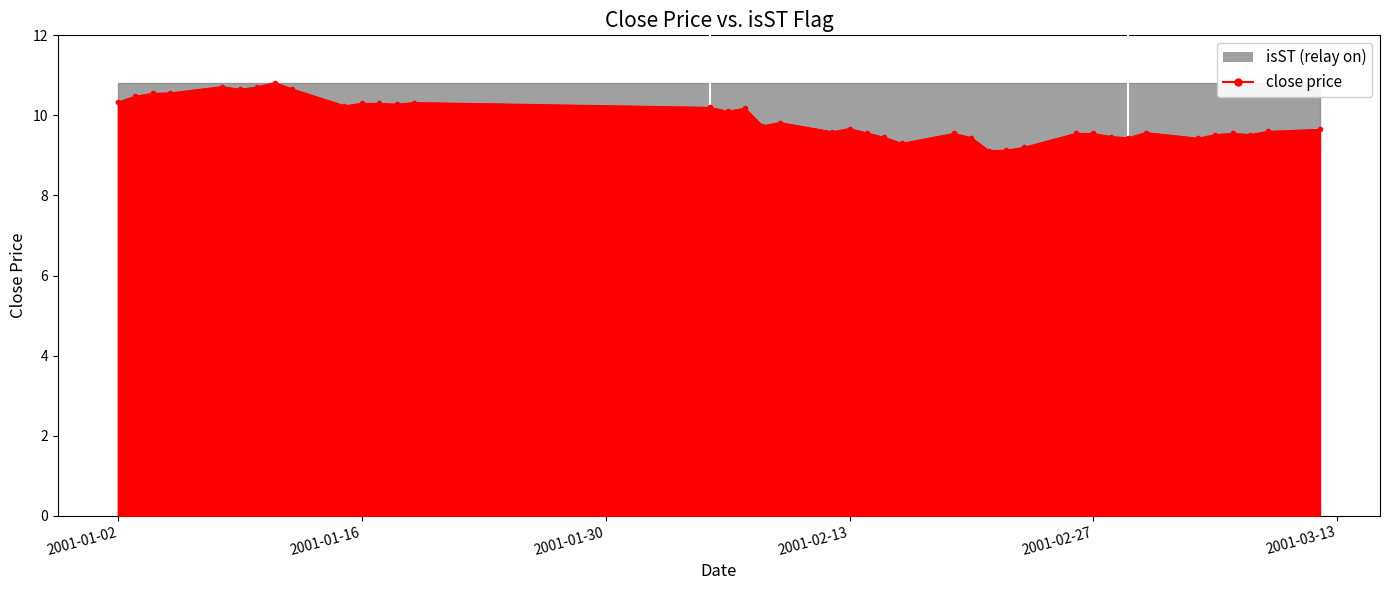

What is the label of the 36th point from the left?

2001-03-06